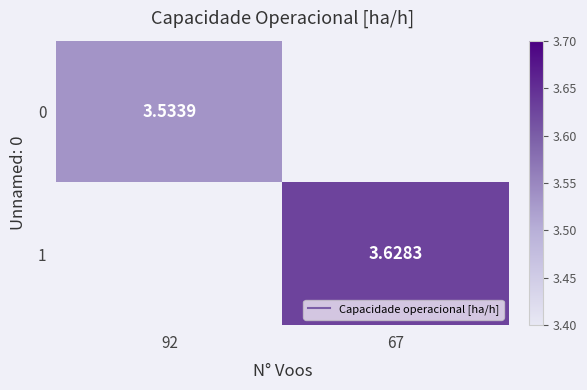

How many data points in 1 are above 3?

1